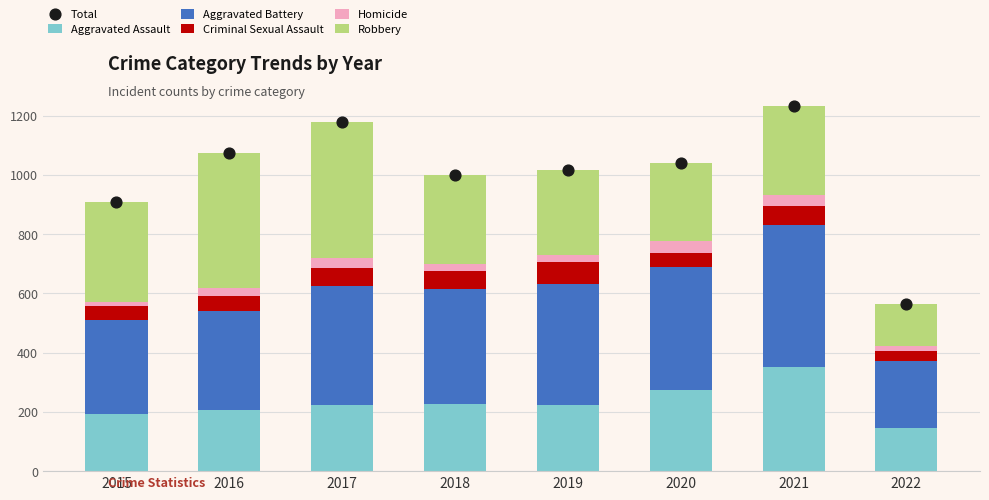

Which series has the widest spread of Y values?

Total